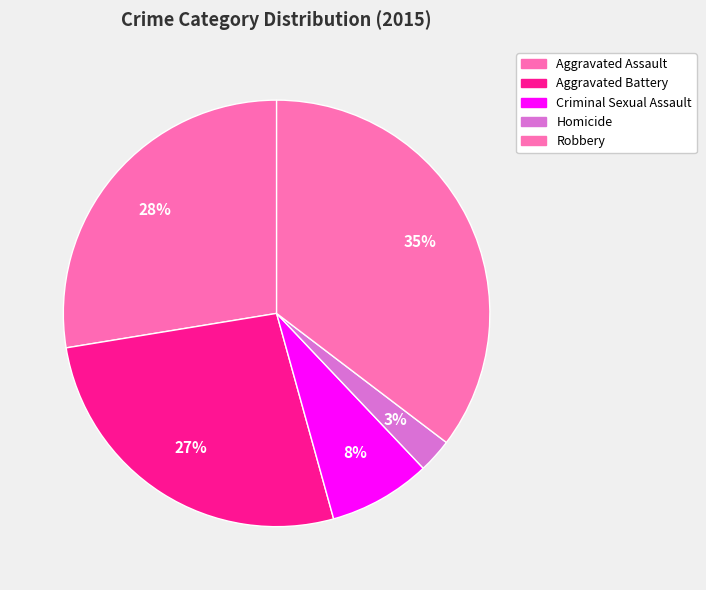

What is the ratio of the value at Homicide to the value at Criminal Sexual Assault?

0.3